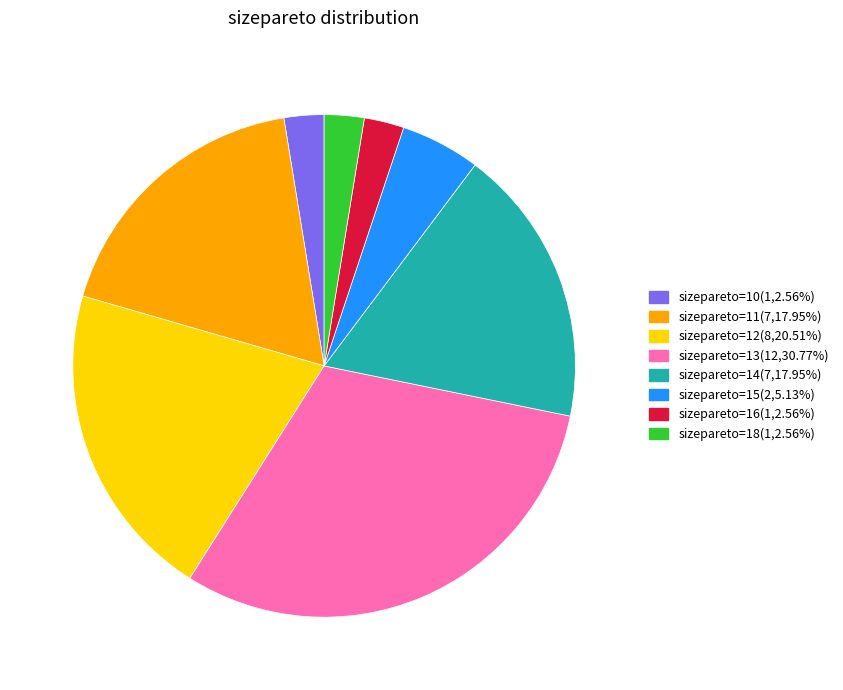

Is there any slice that represents more than half of the pie?

No